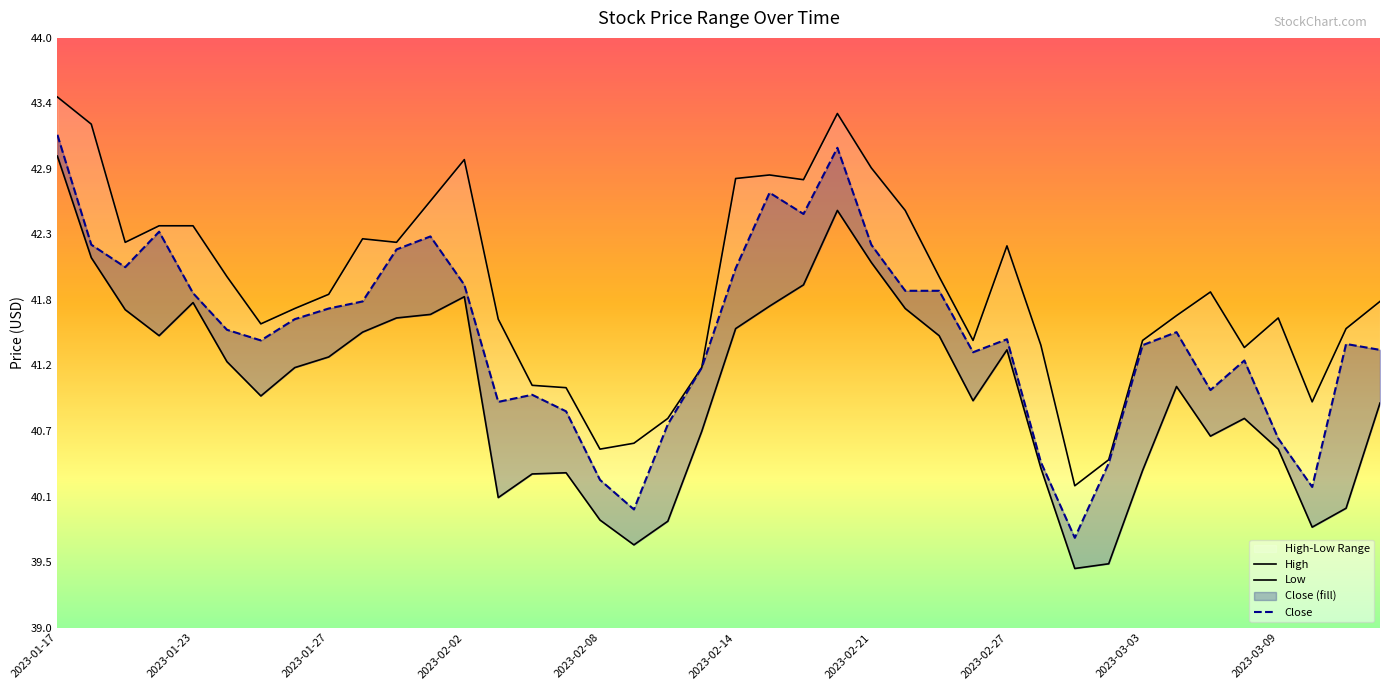

Is this an area chart (filled region under the line)?

No